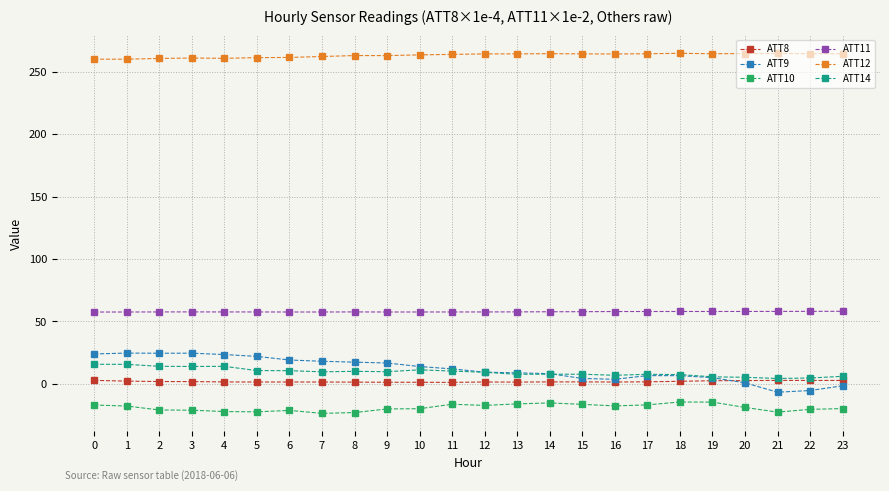

What is the value of the ATT8 point at the 24th from the left?

2.7